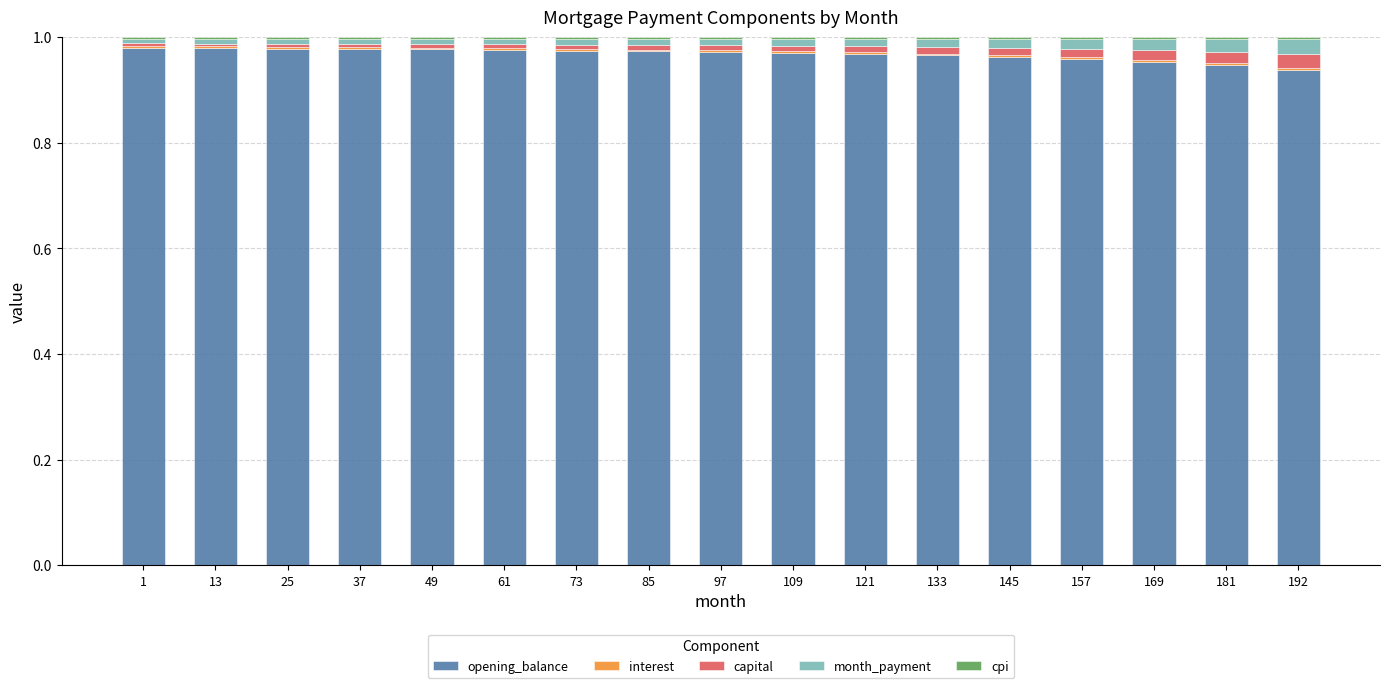

Between 61 and 121, which is larger?

61